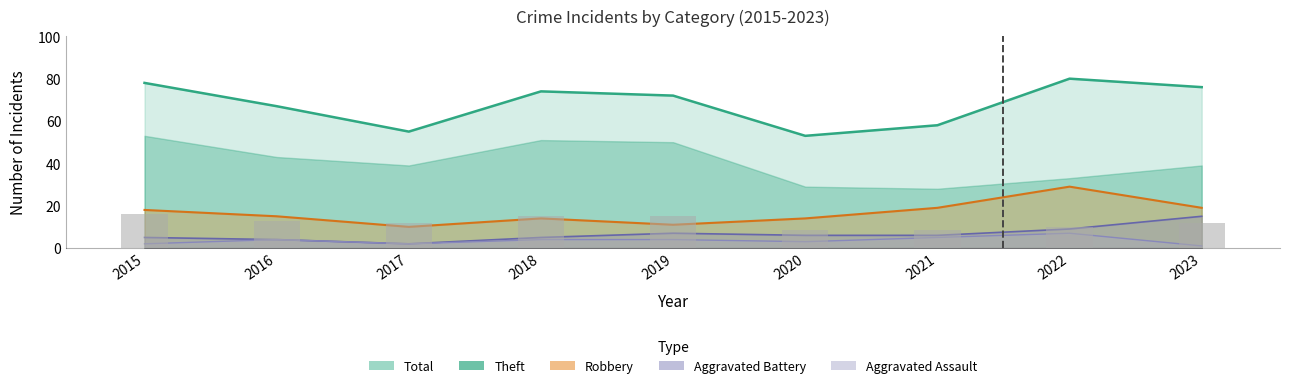

What are all the series names shown in the legend?

Theft, Robbery, Aggravated Battery, Aggravated Assault, Total